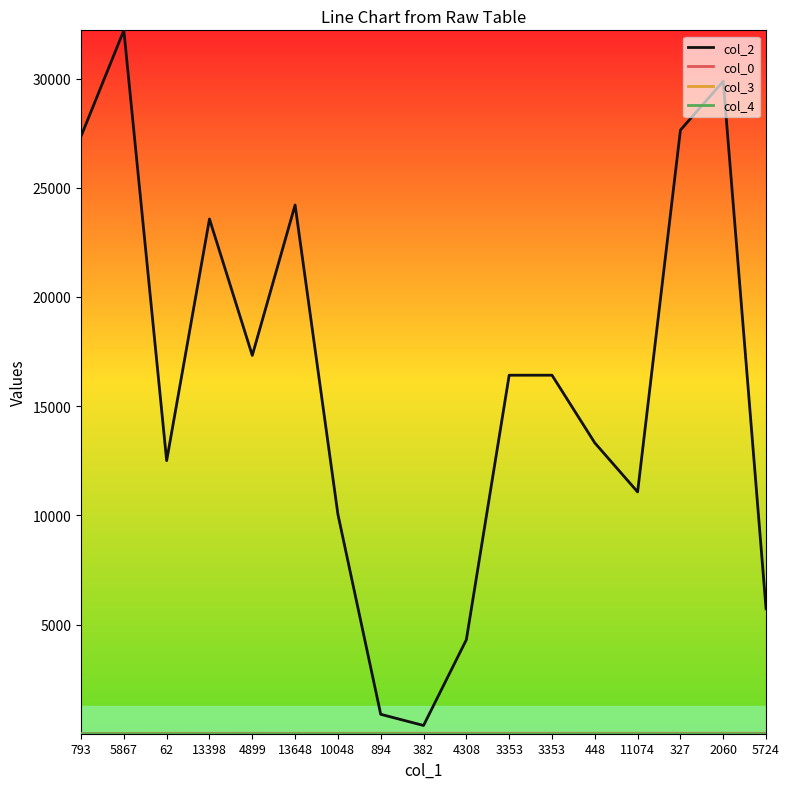

Count the number of data series in this chart.

4